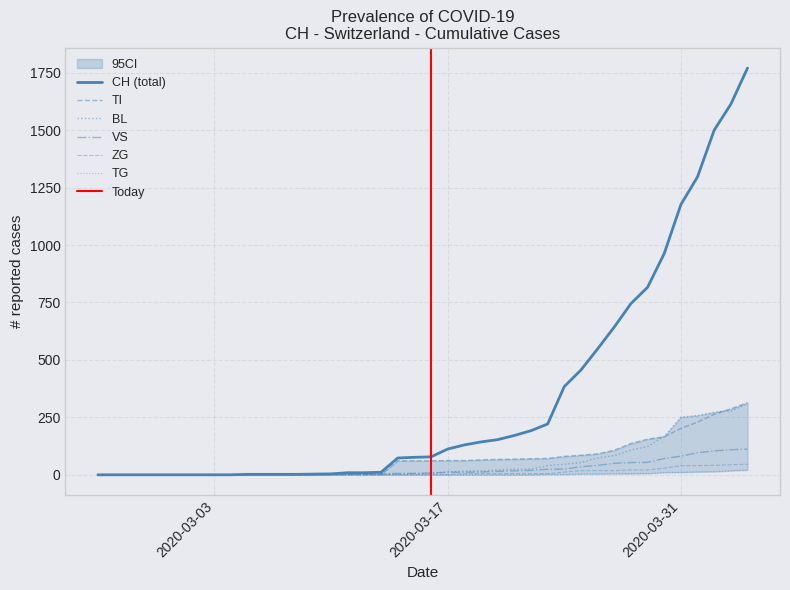

How many lines are shown in the chart?

6